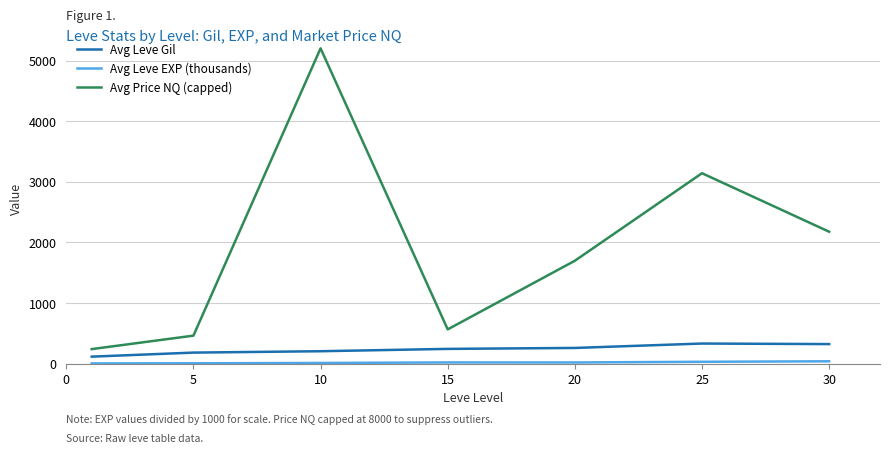

How many series are shown in this chart?

3